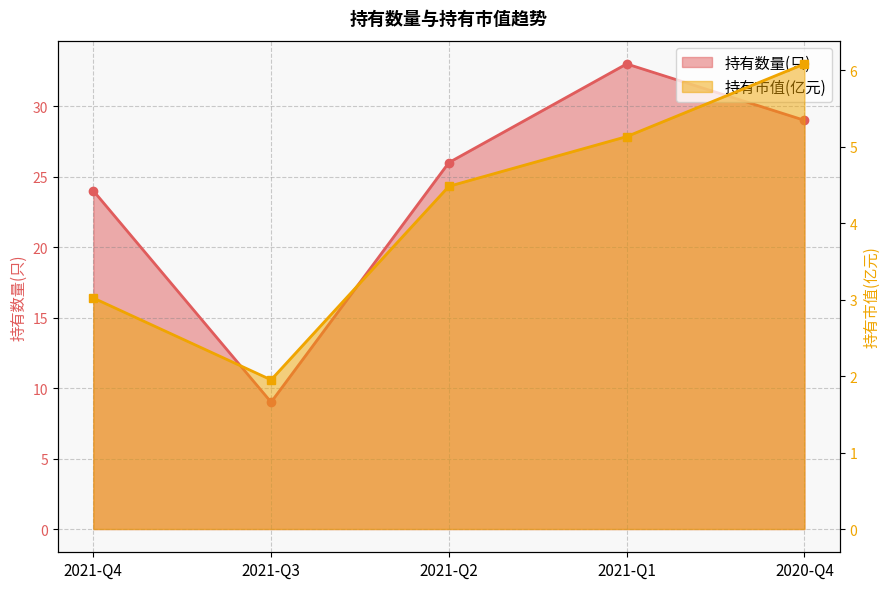

List the series in order of their peak value, highest first.

持有数量(只), 持有市值(亿元)